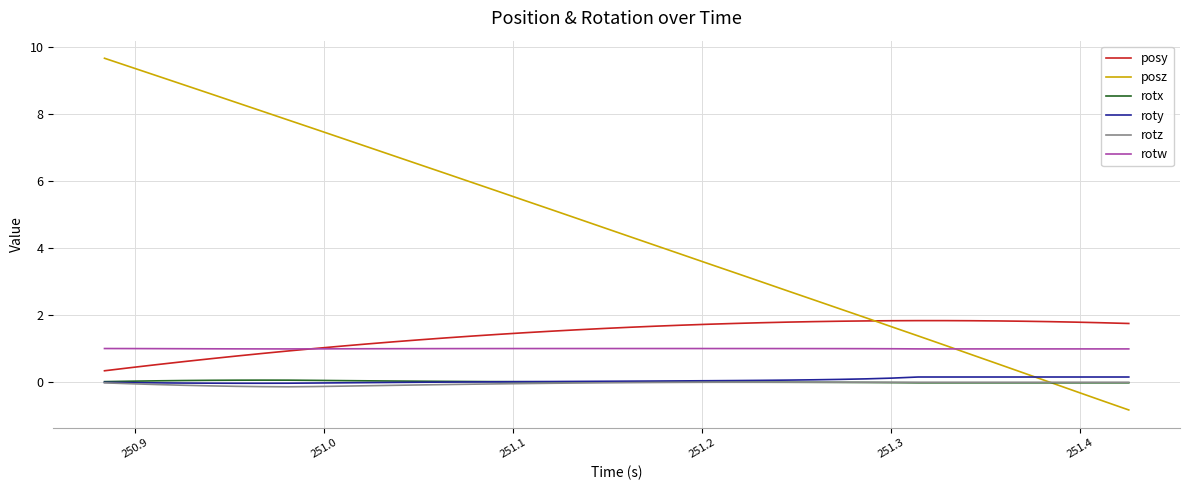

True or false: rotx and rotw cross at least once.

False